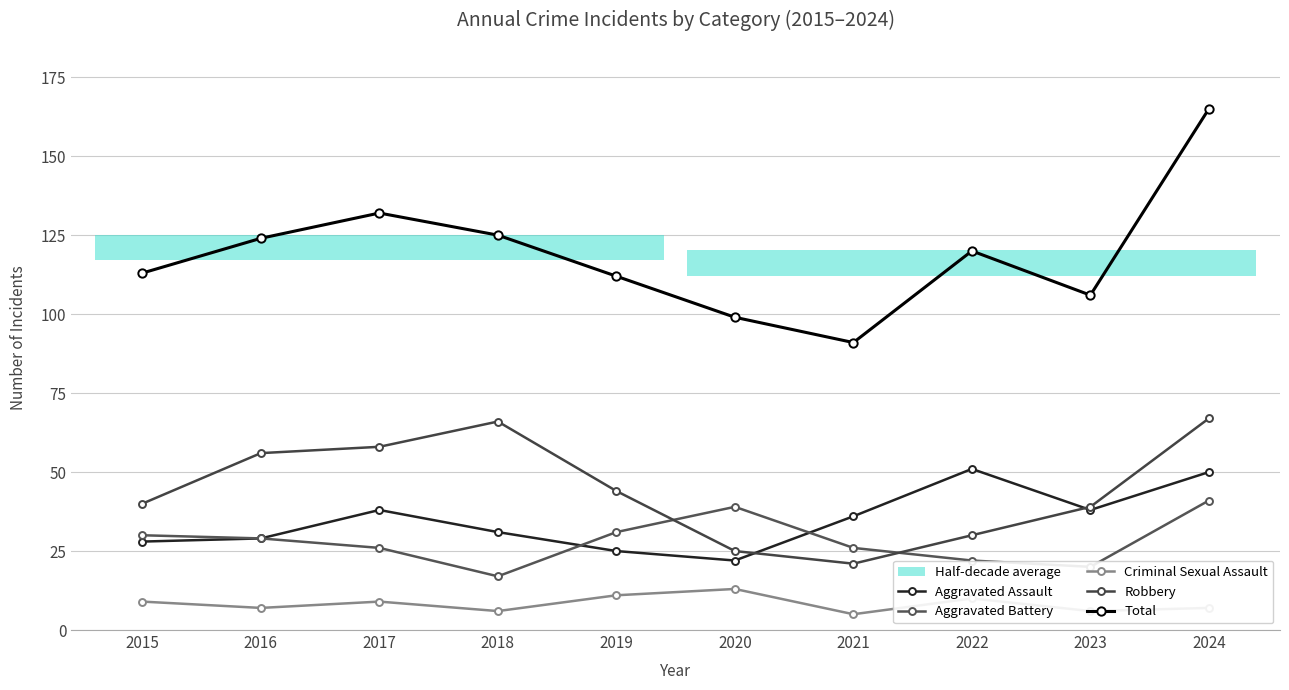

The Aggravated Assault series shows 51 at 2022. True or false?

True